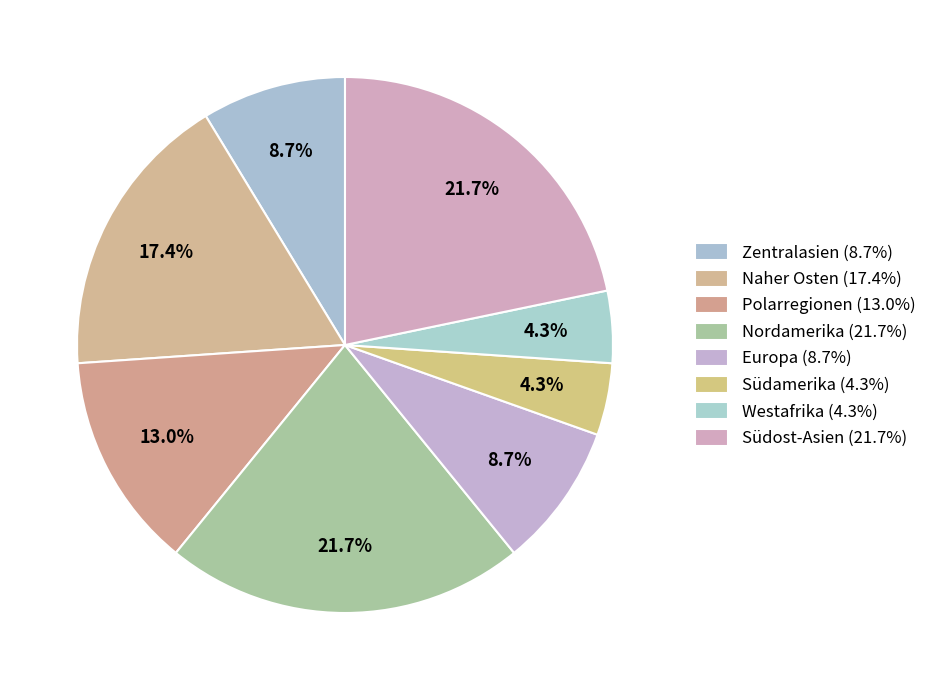

How many segments does this pie chart have?

8